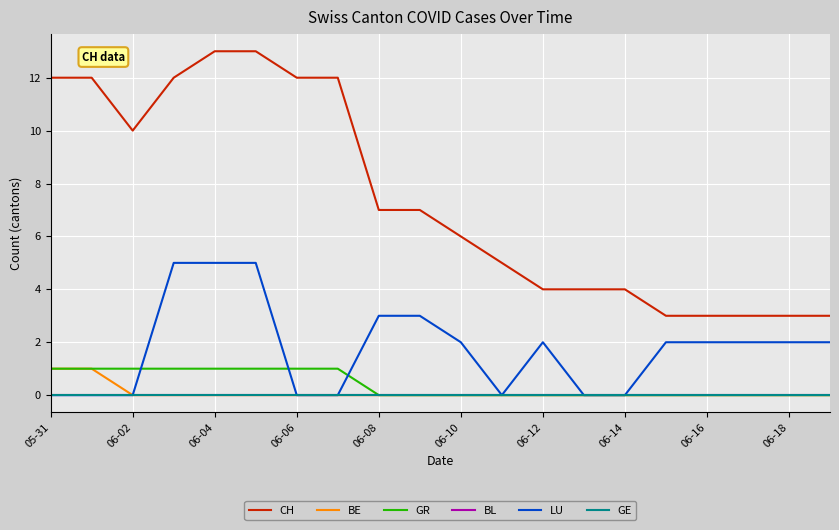

Does the chart display data point markers on the line(s)?

No